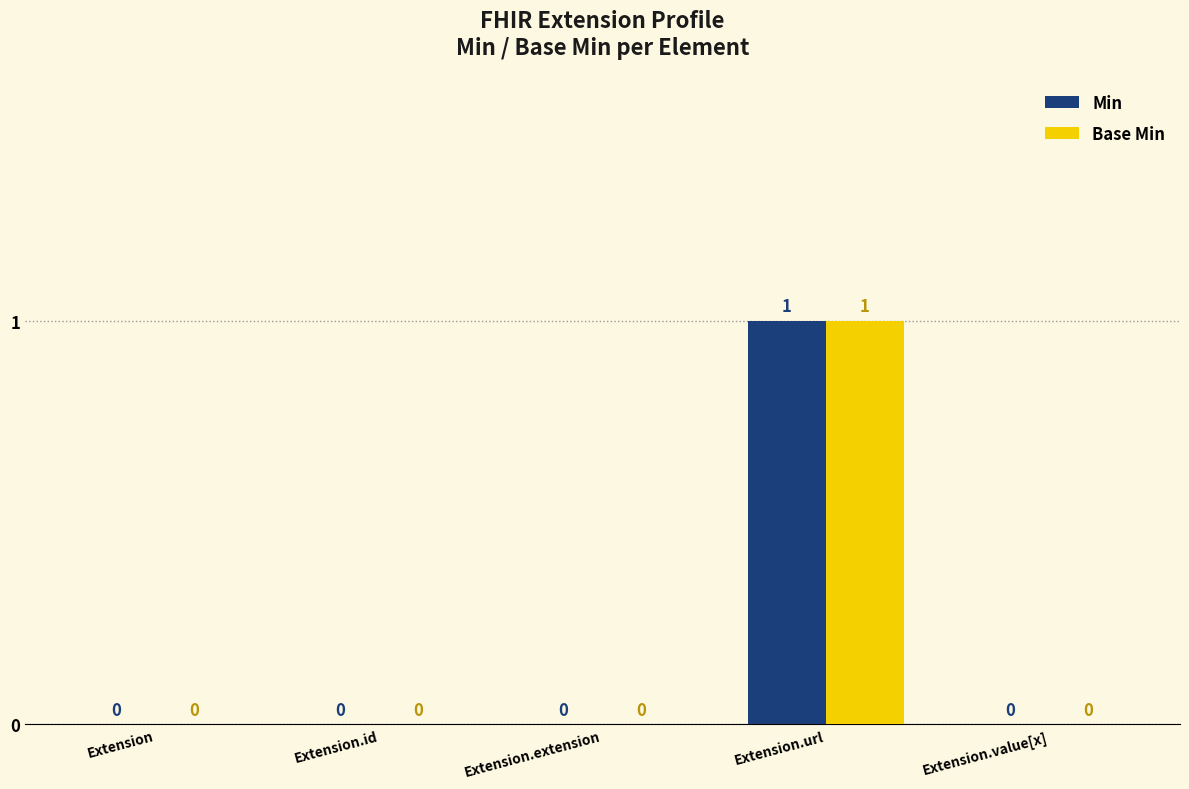

At which label does Min reach its peak?

Extension.url